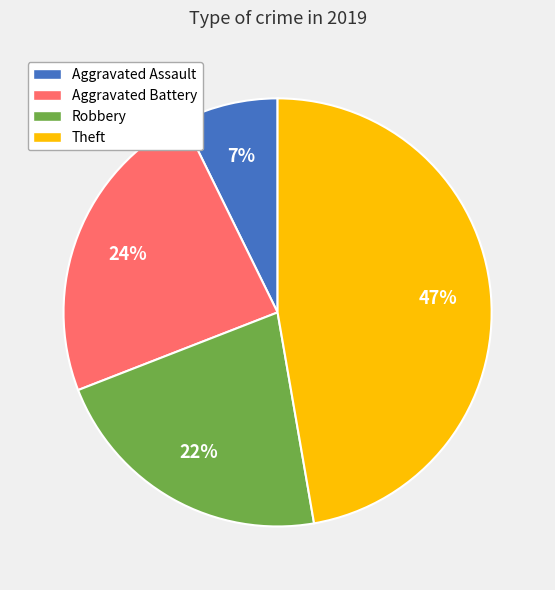

Between Aggravated Assault and Aggravated Battery, which is larger?

Aggravated Battery